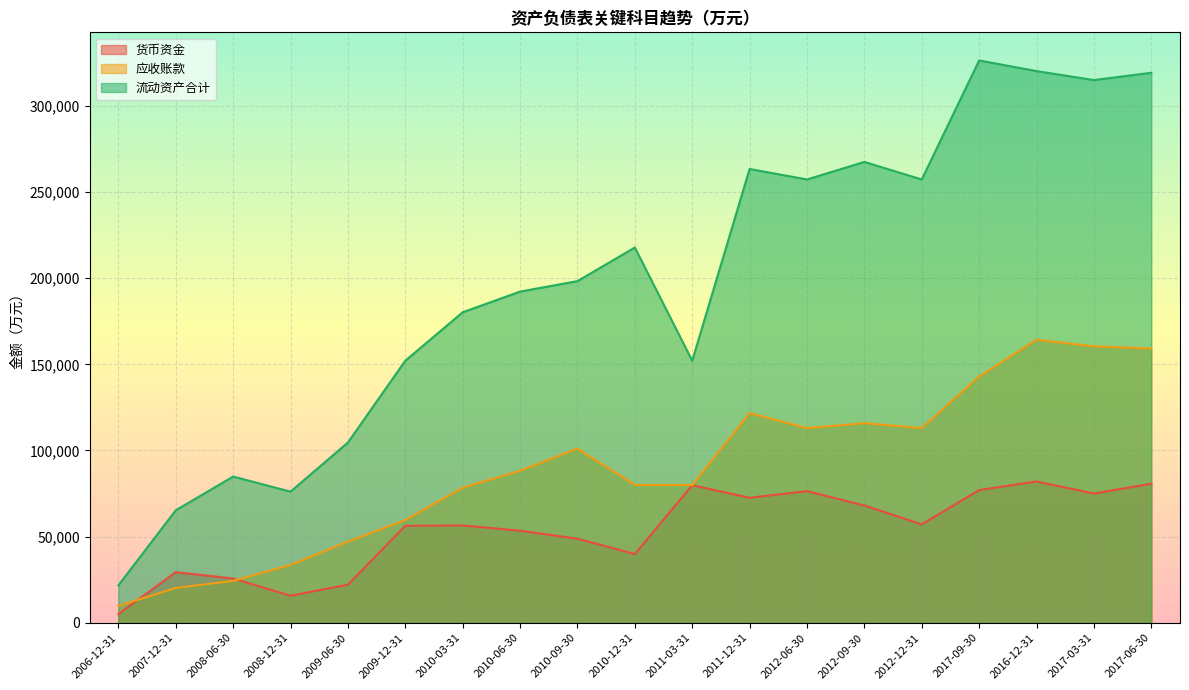

At which category is the sum across all series the highest?

2016-12-31